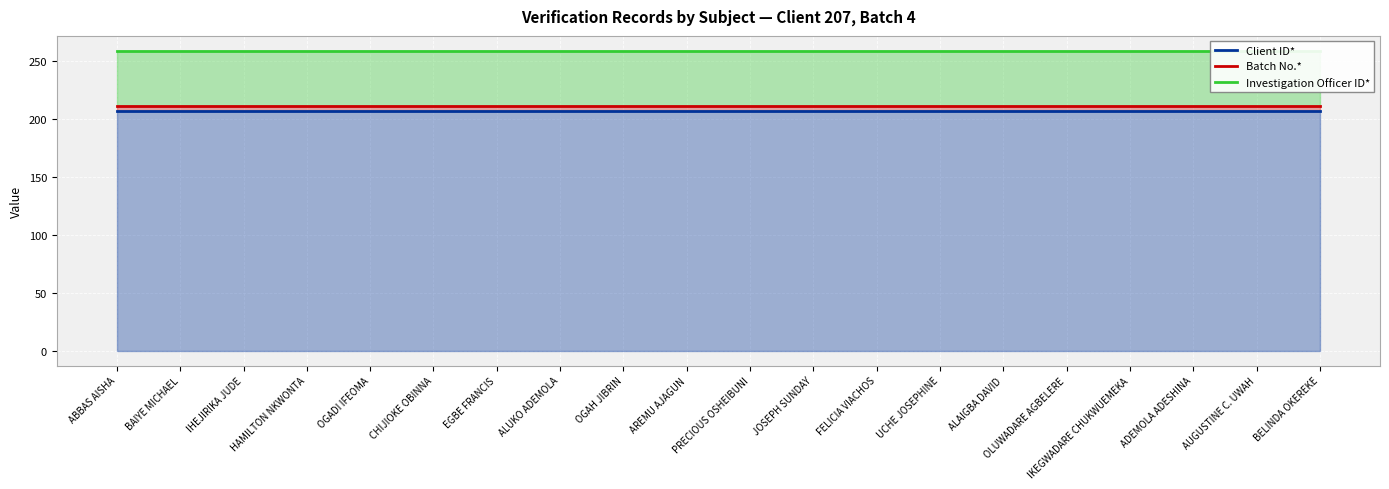

What is the label of the 5th point from the left?

OGADI IFEOMA